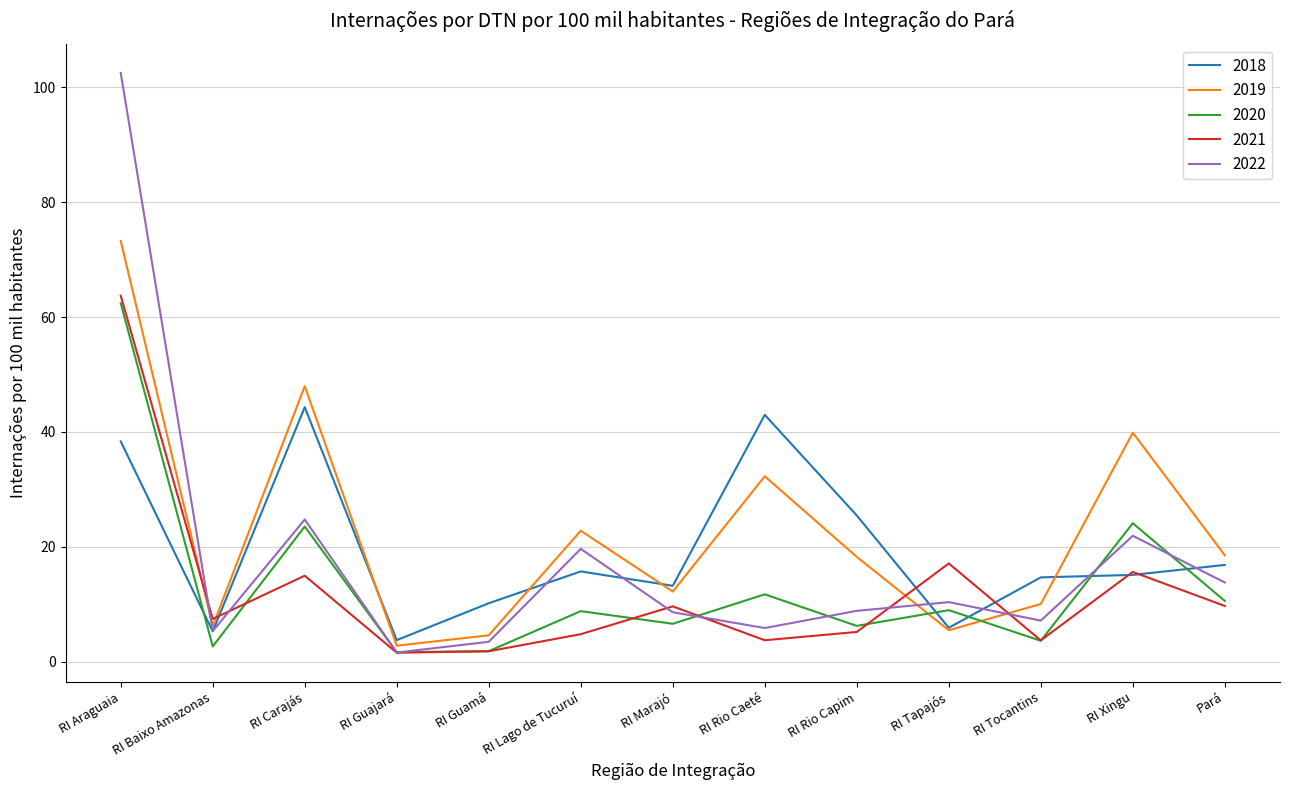

At which category does 2020 reach its first local peak?

RI Carajás